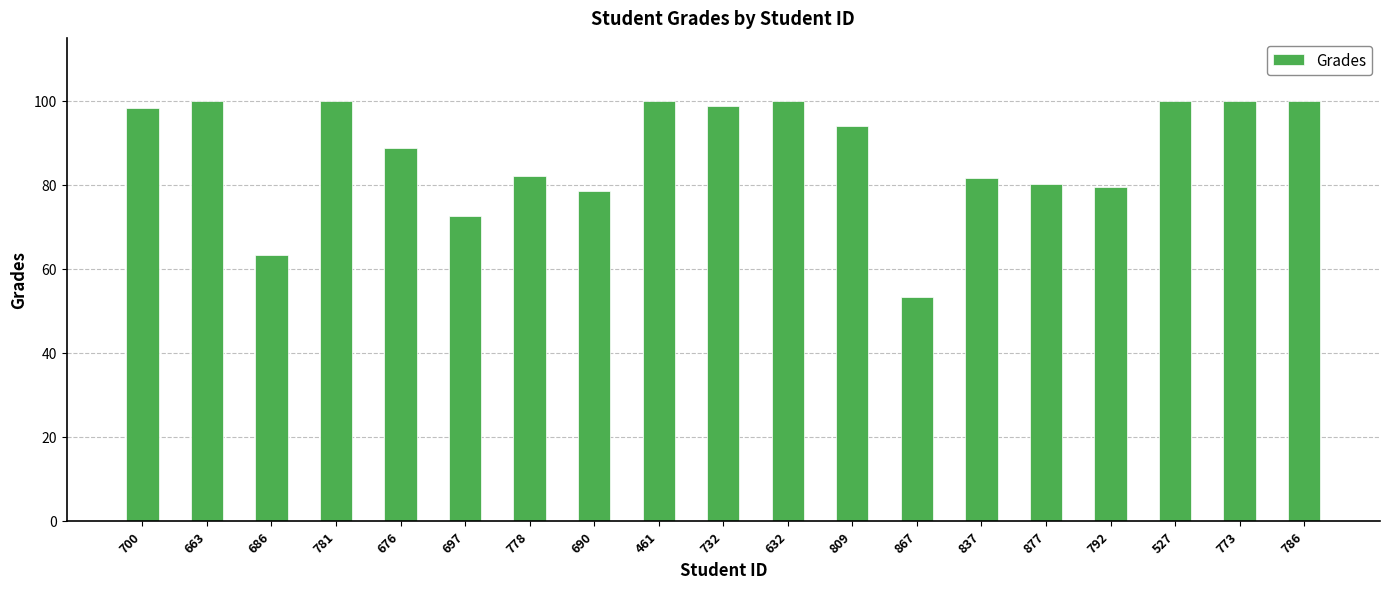

Where does the data first go above 94?

700